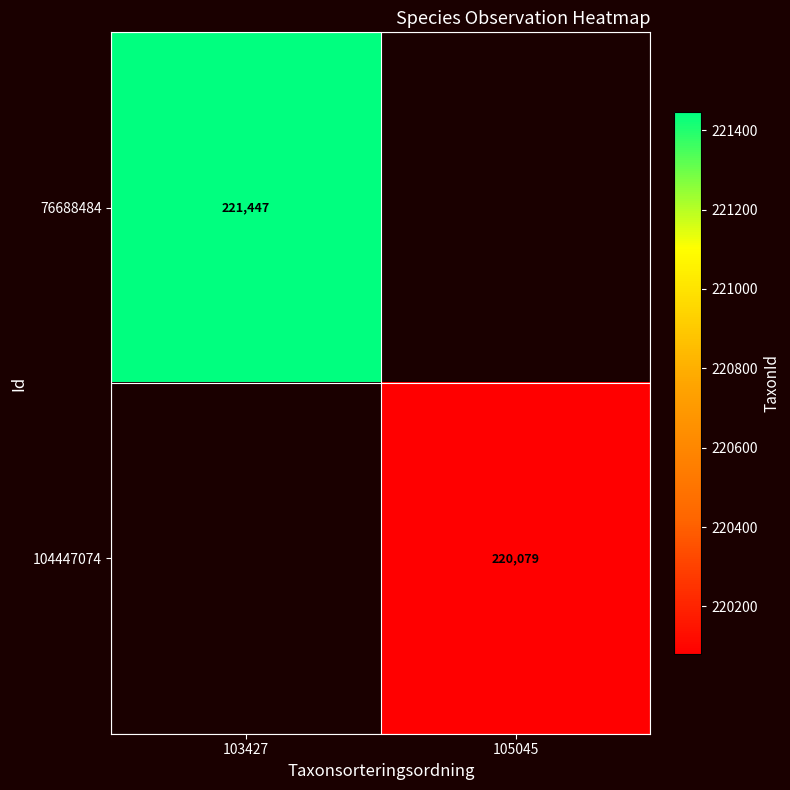

True or false: 104447074 has a value of 317452 at 105045.

False